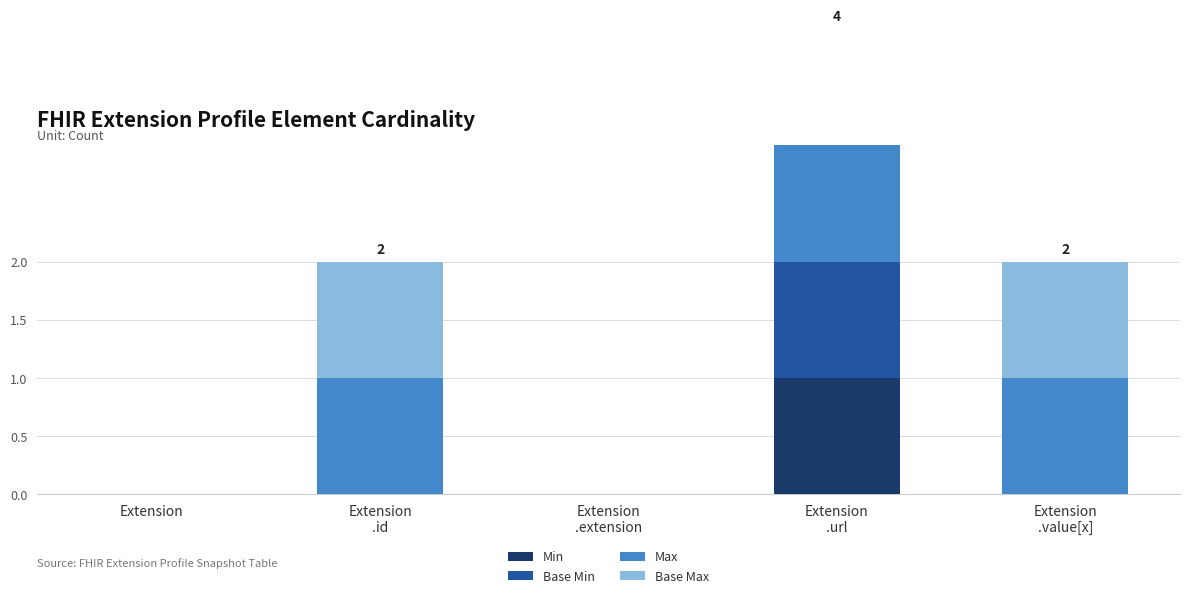

What is the difference between the maximum and second lowest values in the Max series?

1